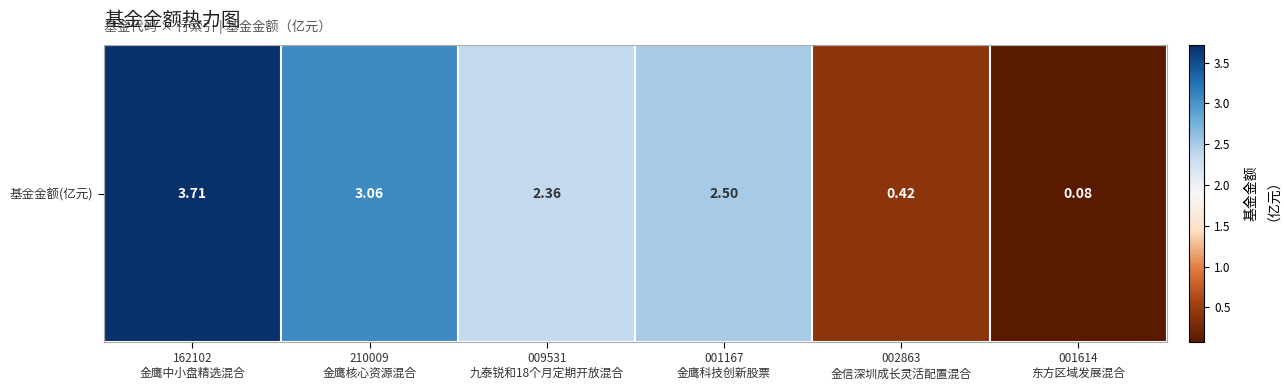

What is the sum of all values?

12.1